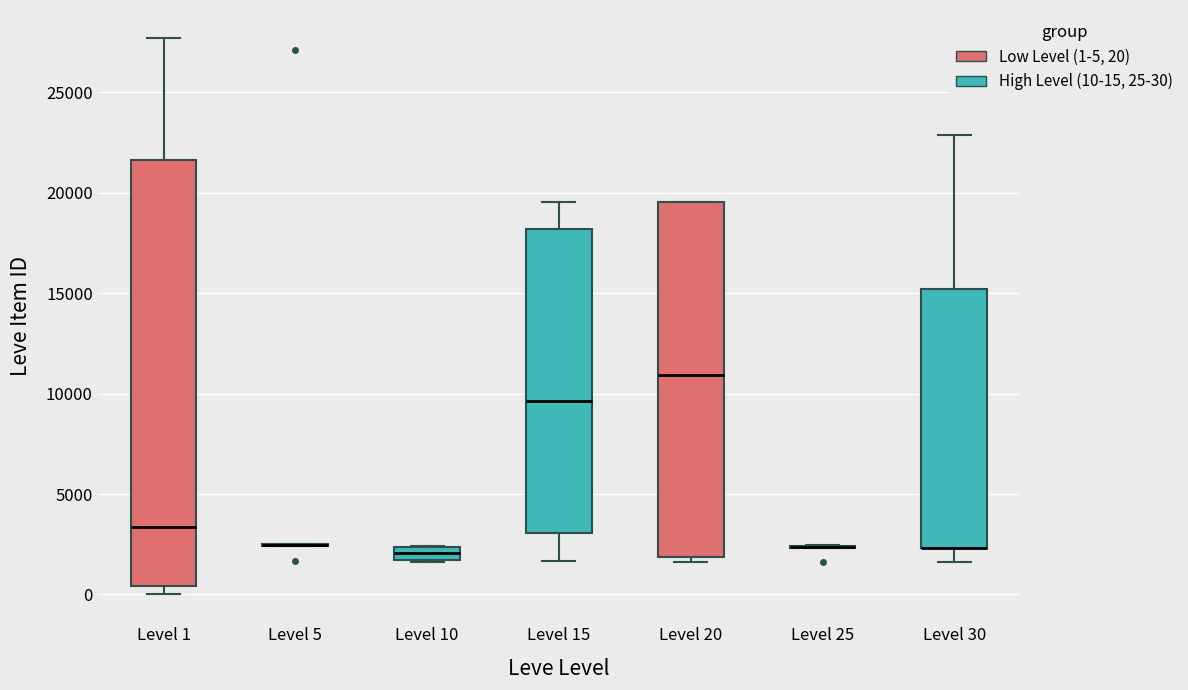

Where is the lower edge of the box for Level 15 on the y-axis? The values are not printed on the chart, so give them approximately, as read against the axis.

3000